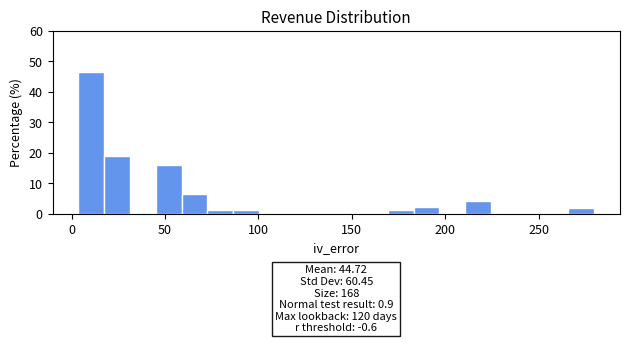

Around what value on the x-axis is the tallest bar? Give the approximate position of its centre, as read against the axis.

10